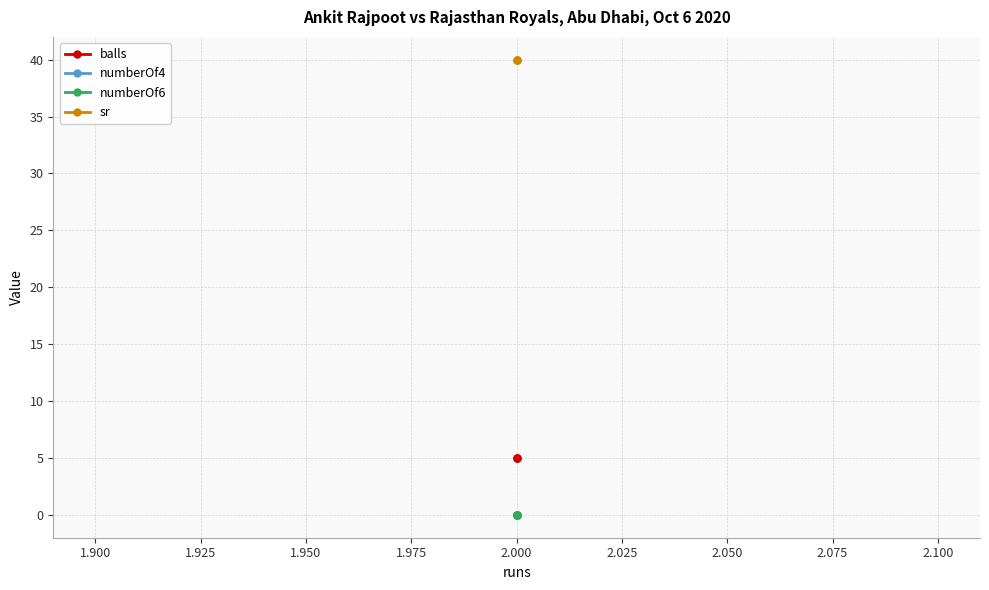

How many lines are shown in the chart?

4